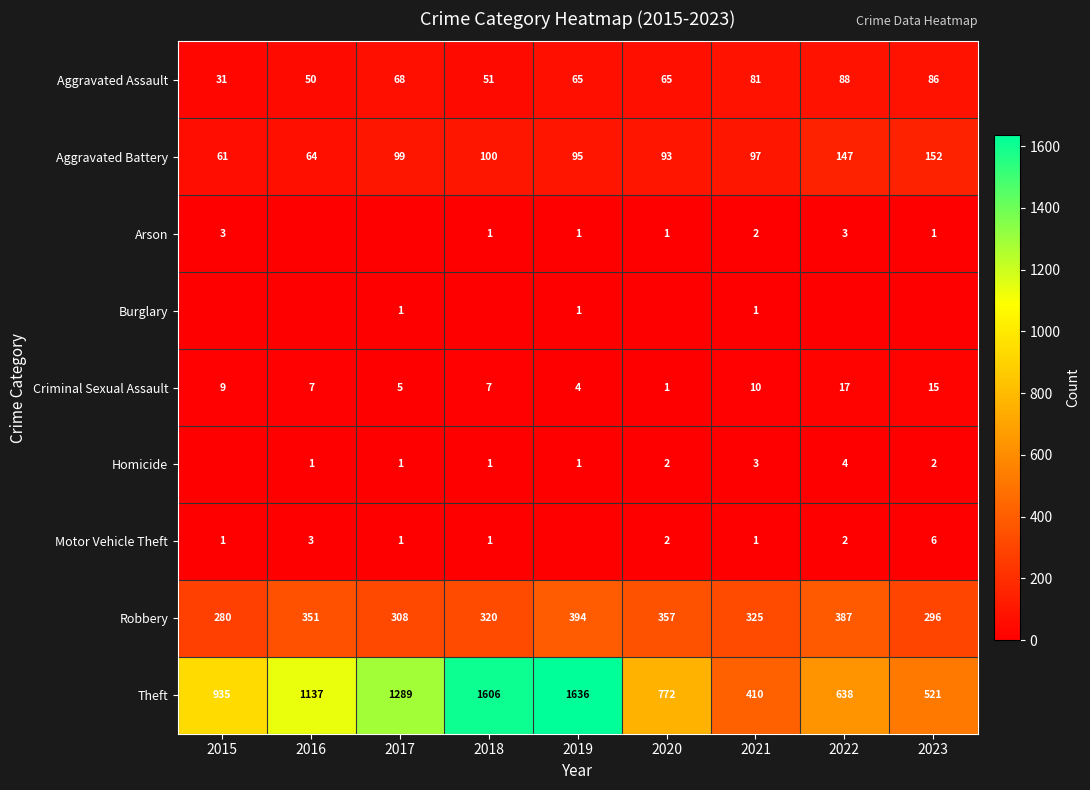

True or false: Motor Vehicle Theft has a value of 0 at 2015.

False